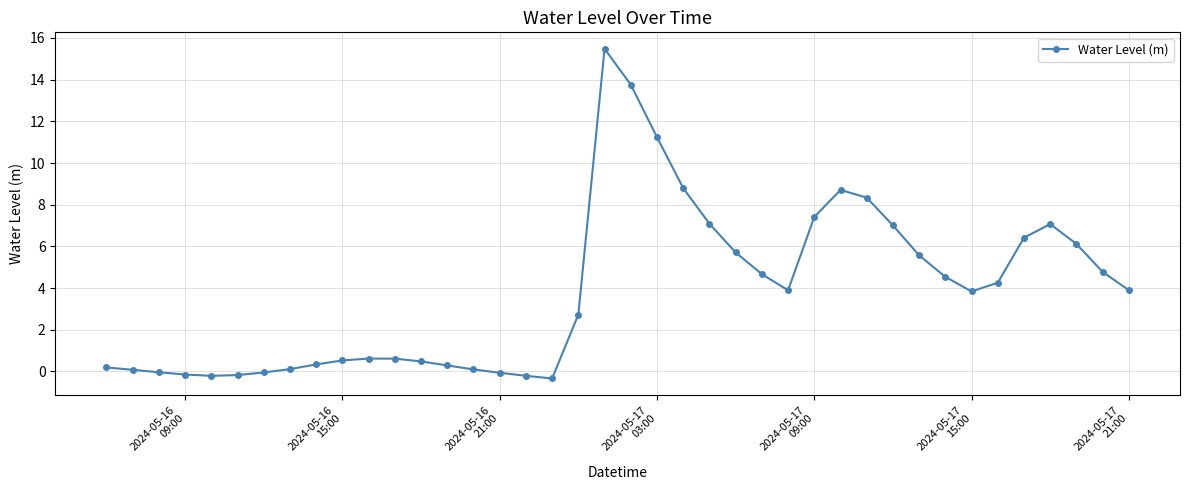

What is the value of the 33rd point from the left?

4.5